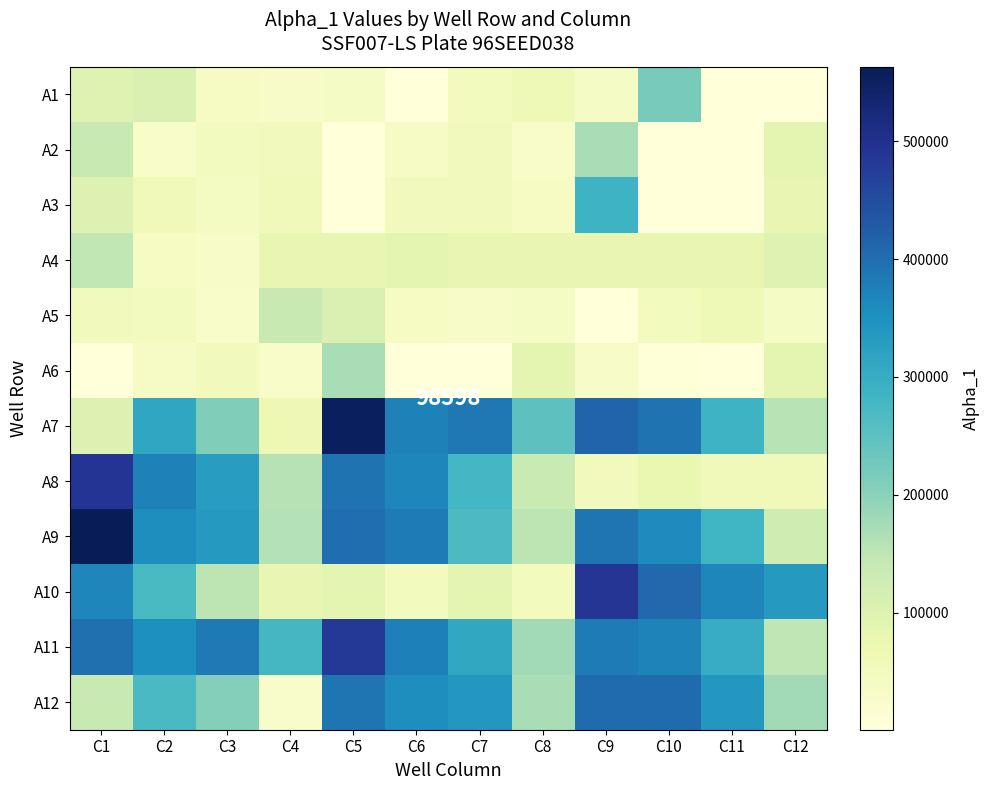

At C7, list the series in order from smallest to largest.

A6, A5, A1, A3, A2, A4, A10, A9, A8, A11, A12, A7